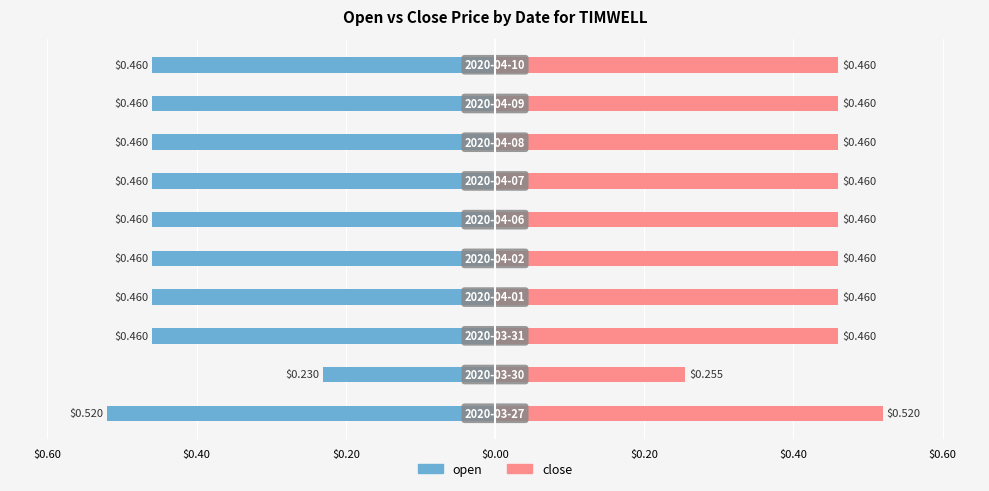

Reading right to left, list all the values displayed in this chart.

open: -0.5	-0.5	-0.5	-0.5	-0.5	-0.5	-0.5	-0.5	-0.2	-0.5
close: 0.5	0.5	0.5	0.5	0.5	0.5	0.5	0.5	0.3	0.5